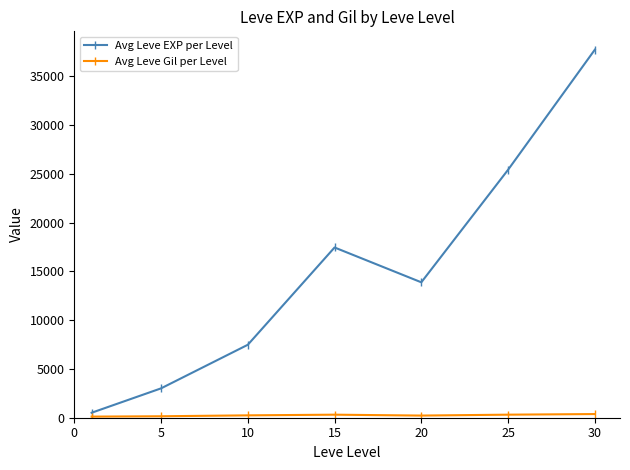

What is the average value of the Avg Leve EXP per Level series?

15062.9